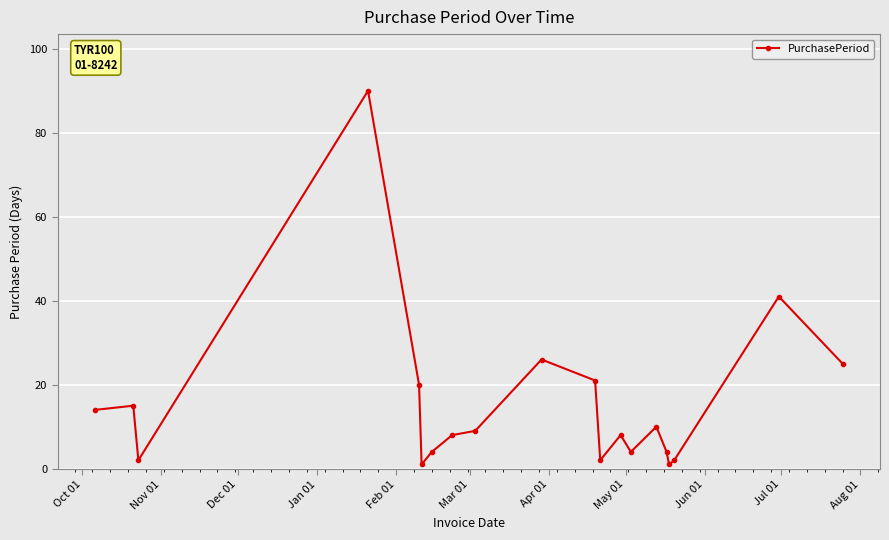

True or false: the data has more than 0 interior local peaks.

True